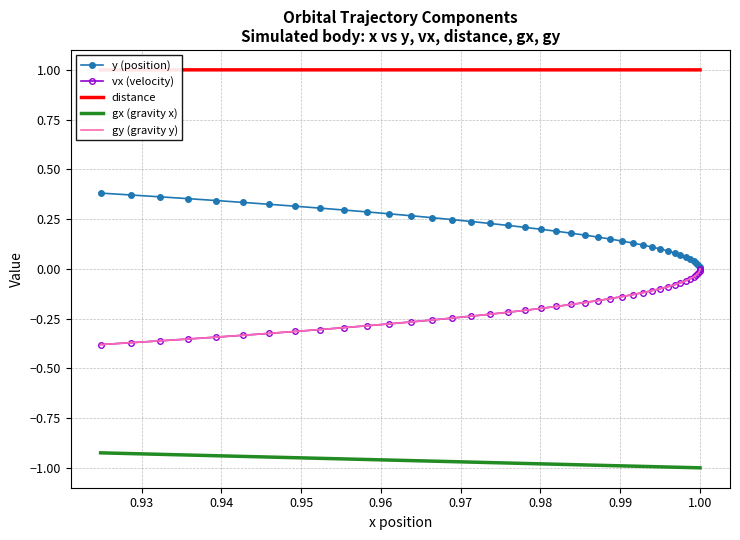

Is the value of gy (gravity y) at 26 greater than the value of y (position) at 31?

No